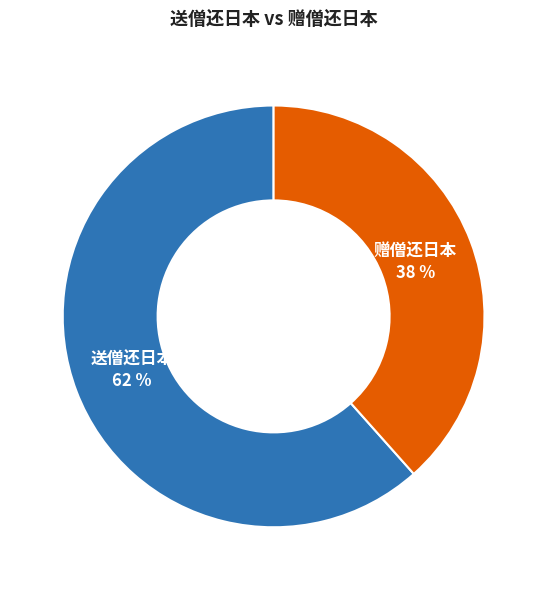

Which has a higher value, 送僧还日本 or 赠僧还日本?

送僧还日本